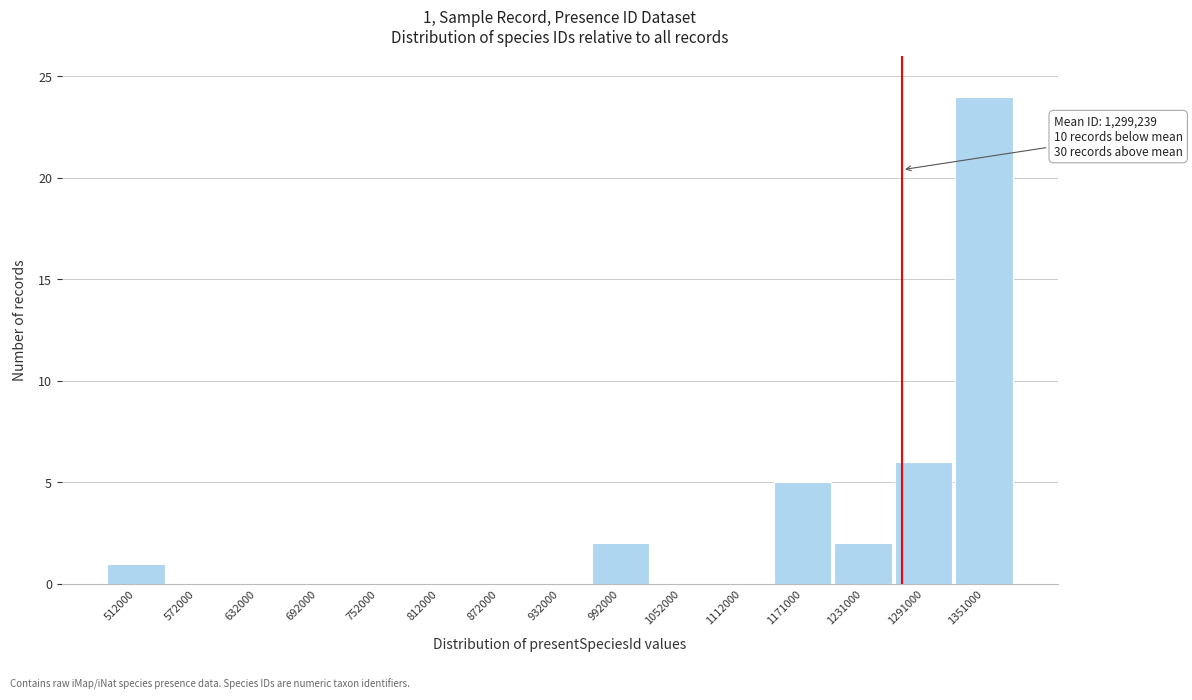

Reading left to right, what are all the values shown in this chart?

512000=1	572000=0	632000=0	692000=0	752000=0	812000=0	872000=0	932000=0	992000=2	1052000=0	1112000=0	1171000=5	1231000=2	1291000=6	1351000=24